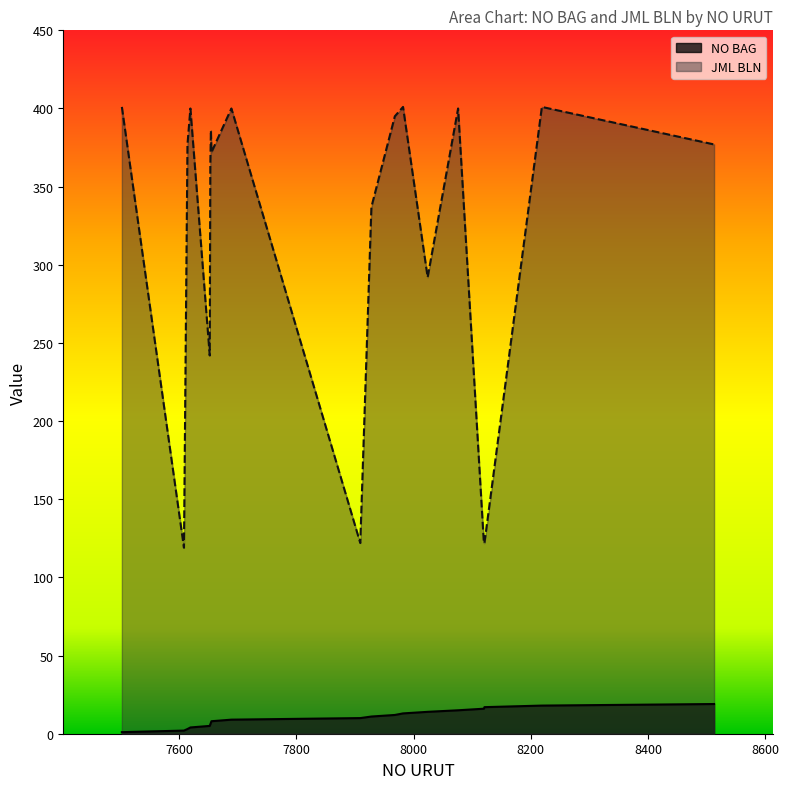

Which label corresponds to the smallest value in the chart?

7502